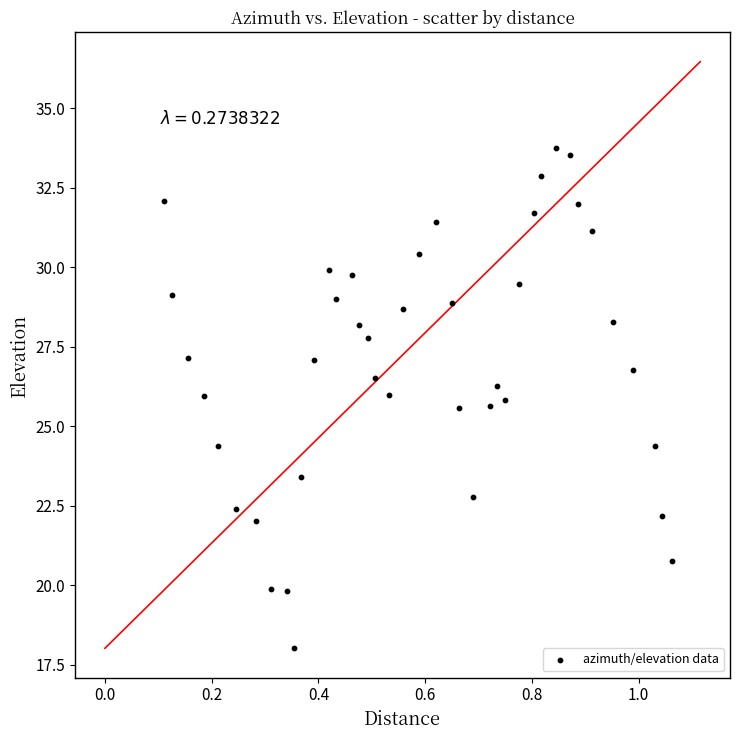

What is the range of X values (max minus min)?

1.0